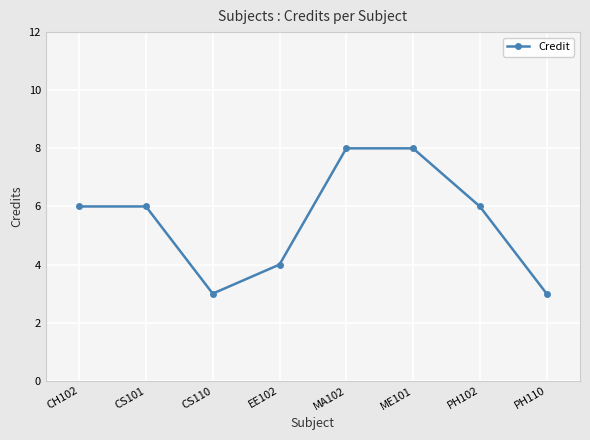

What is the difference between the maximum and minimum values?

5